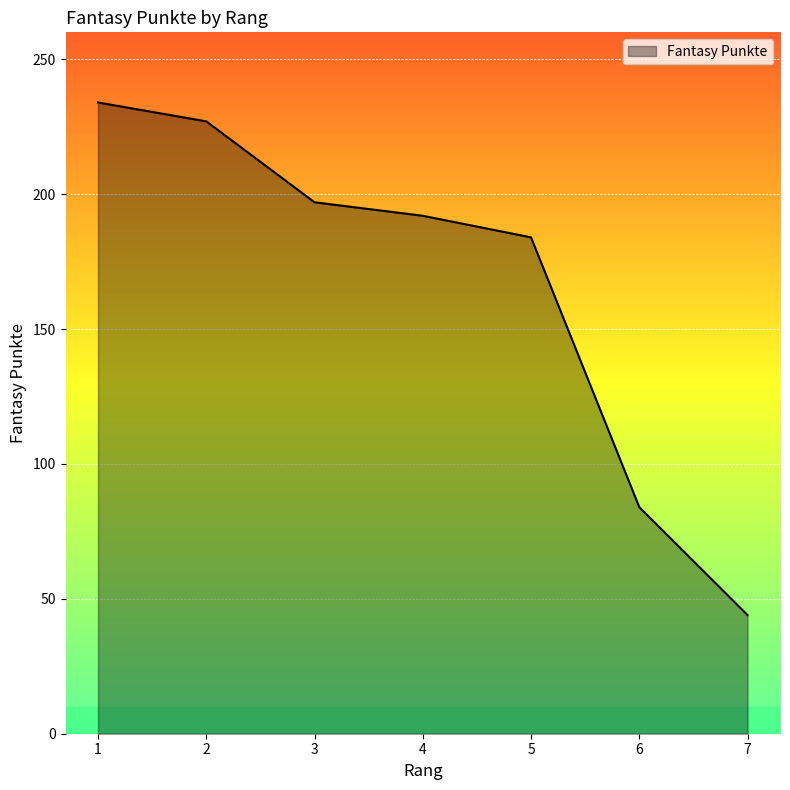

How many lines are shown in the chart?

1